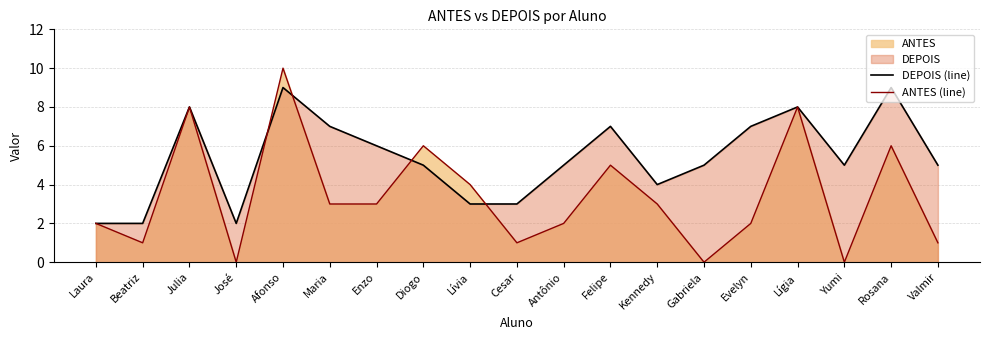

In ANTES (line), how many points are higher than both neighbors (excluding endpoints)?

6